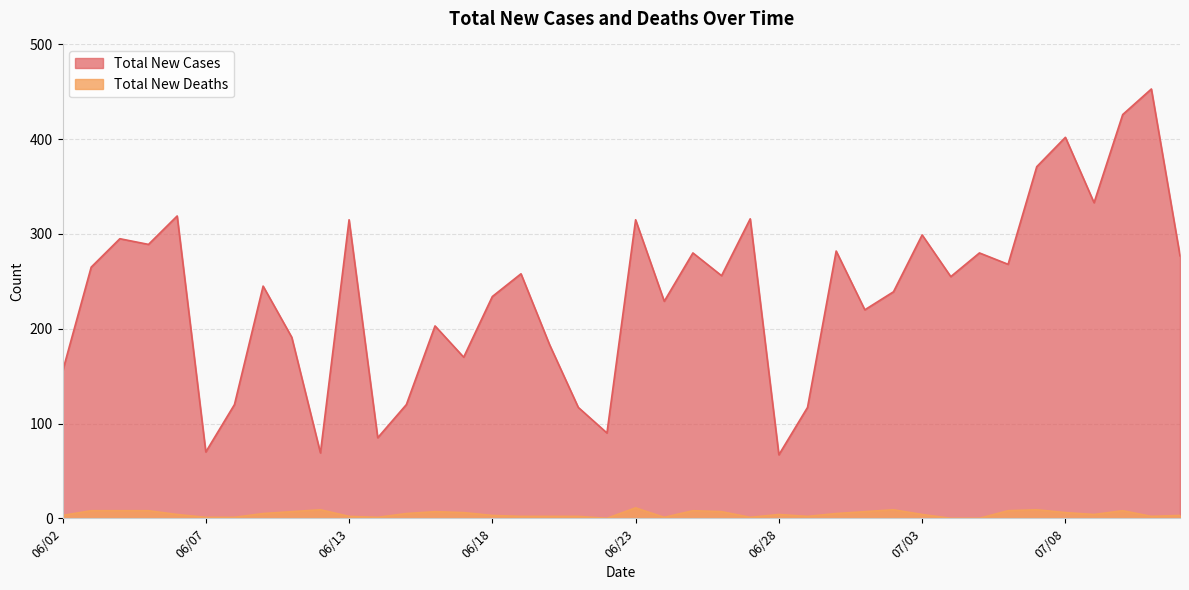

True or false: Total New Deaths and Total New Cases intersect in this chart.

False